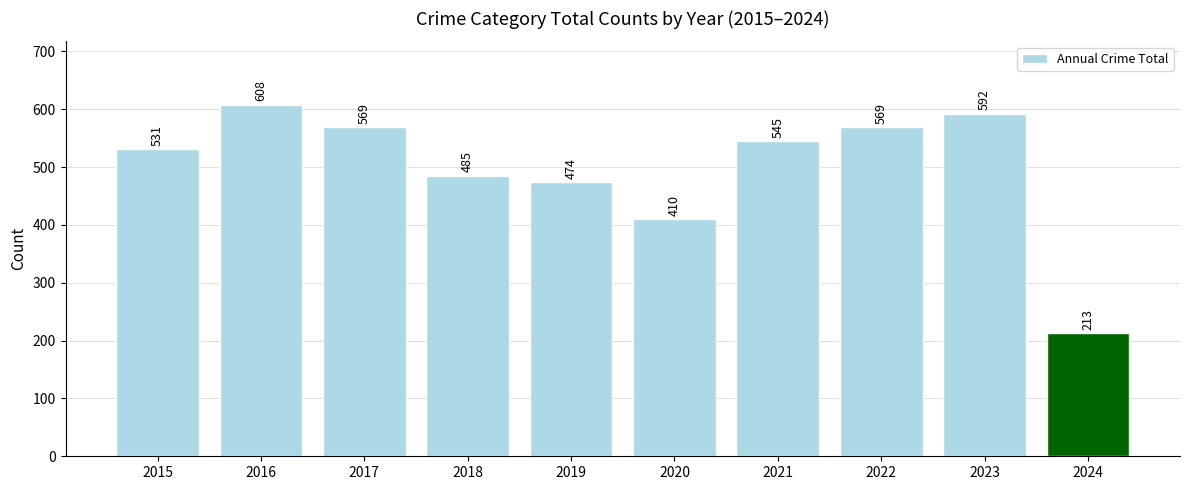

The value at 2015 is 707. True or false?

False